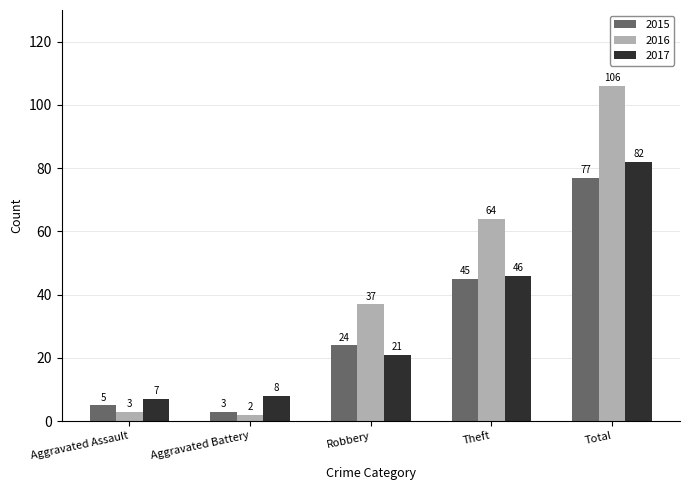

Rank the series at Aggravated Assault from lowest to highest value.

2016, 2015, 2017